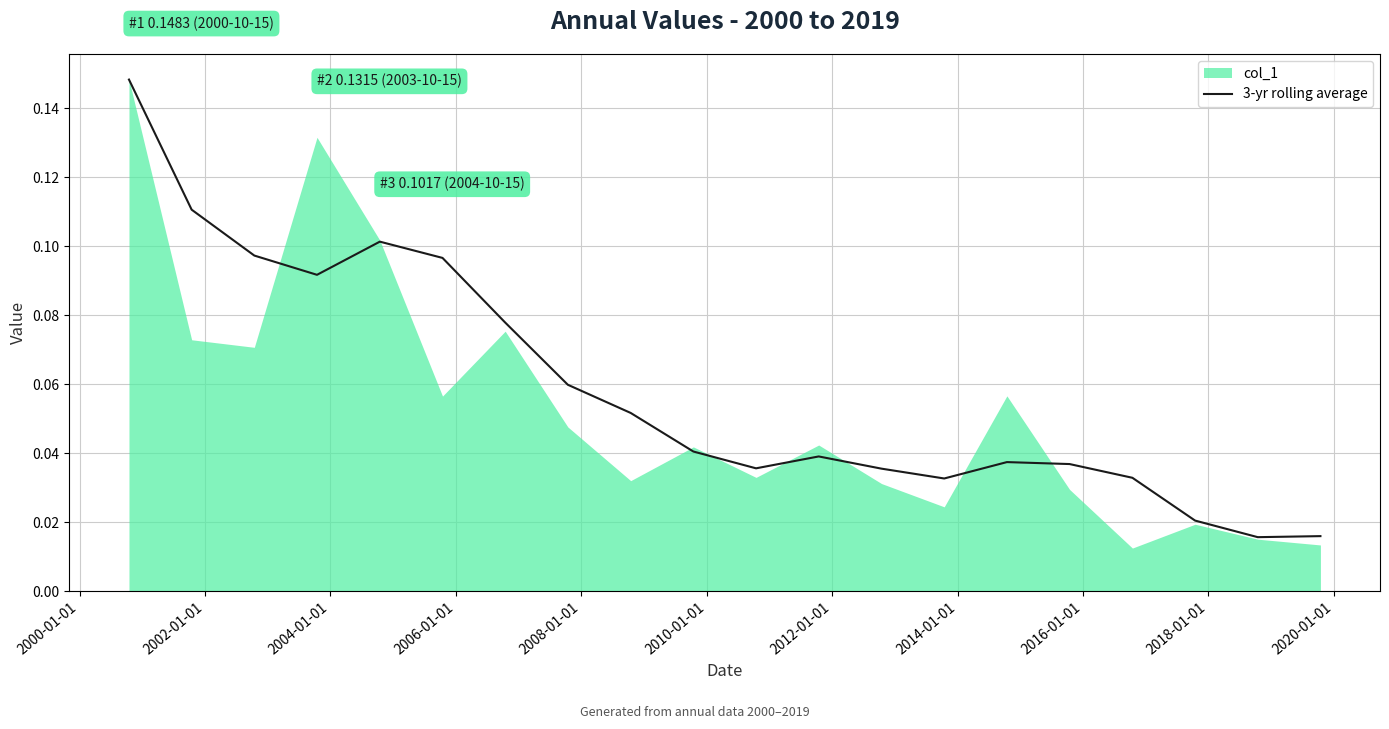

The chart shows a value of 0.1 at 2008-01-01. True or false?

False